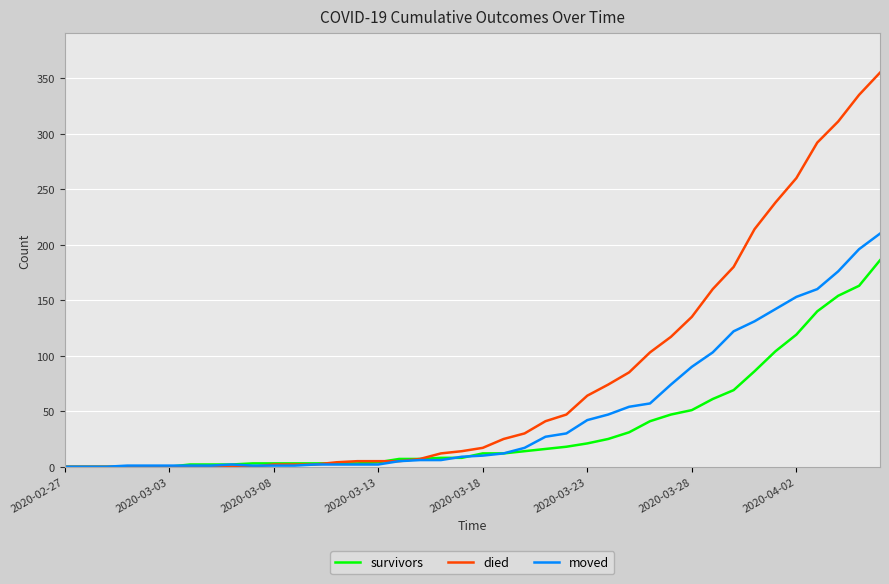

Which series has the widest spread of values?

died